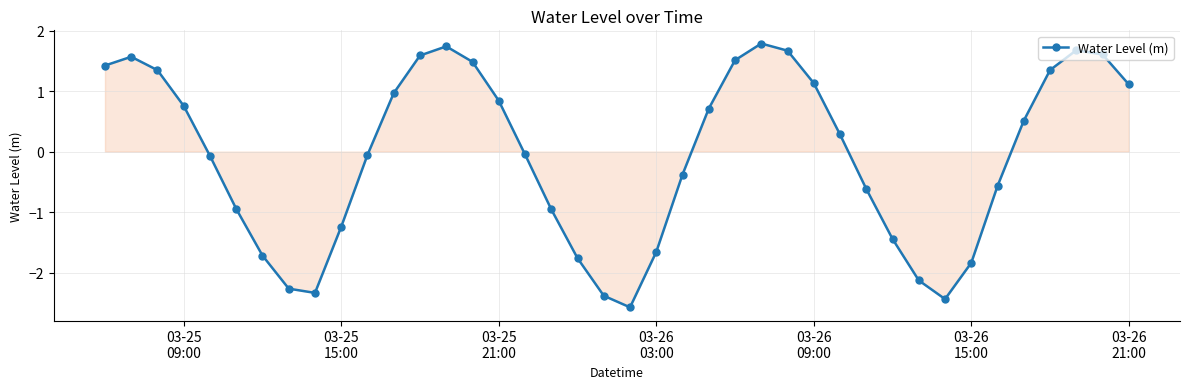

How many series are shown in this chart?

1